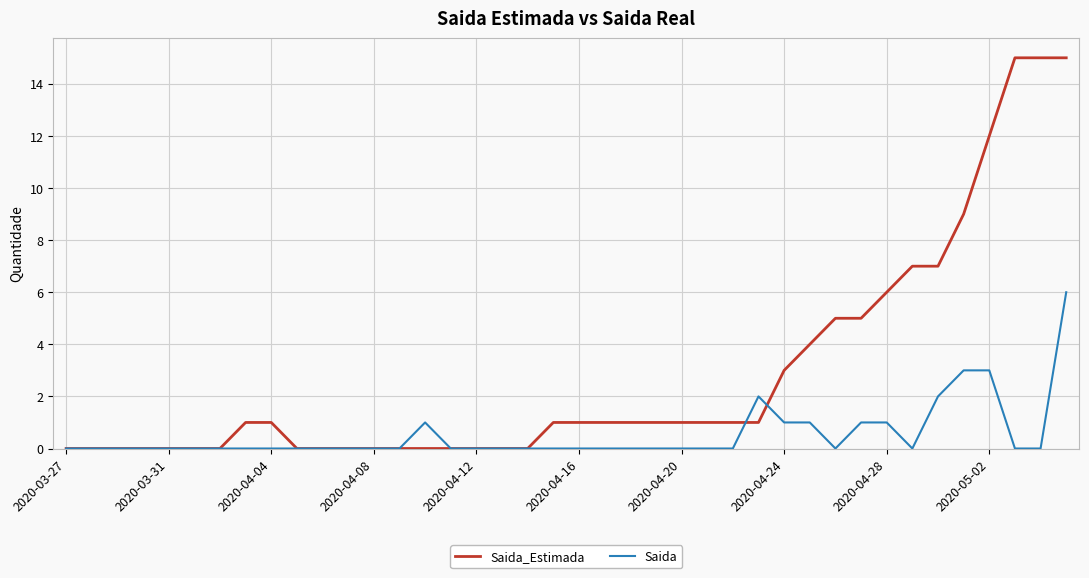

What is the difference between the second highest and second lowest values in the Saida_Estimada series?

15